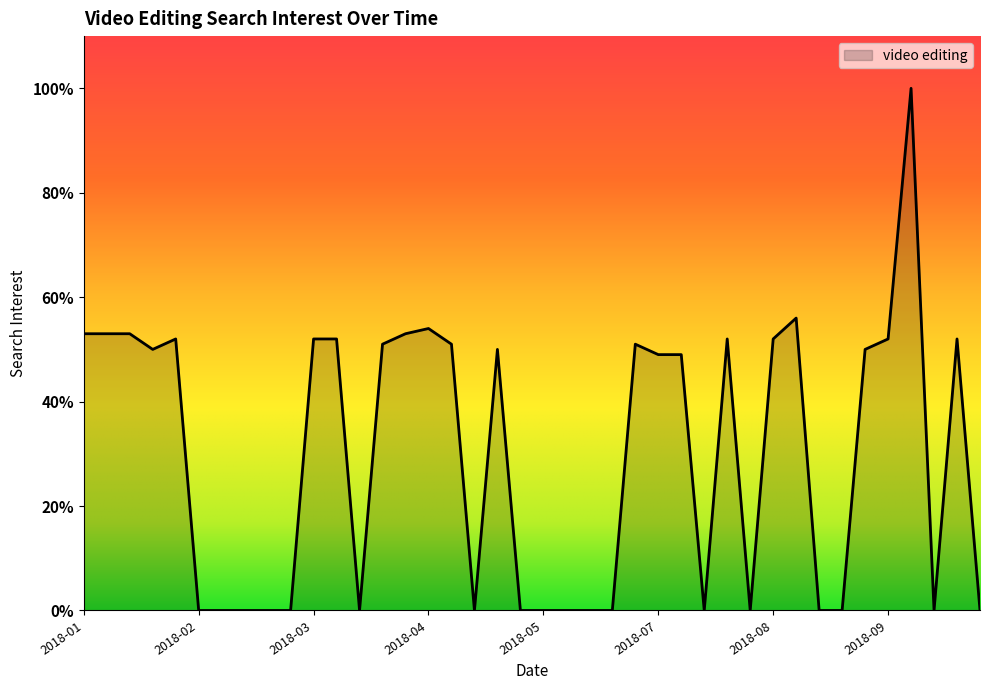

What is the maximum value shown in the chart?

100